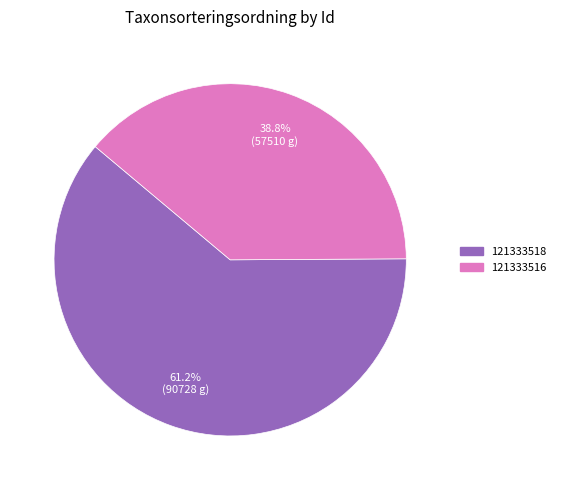

Rank the categories by value from lowest to highest.

121333516, 121333518